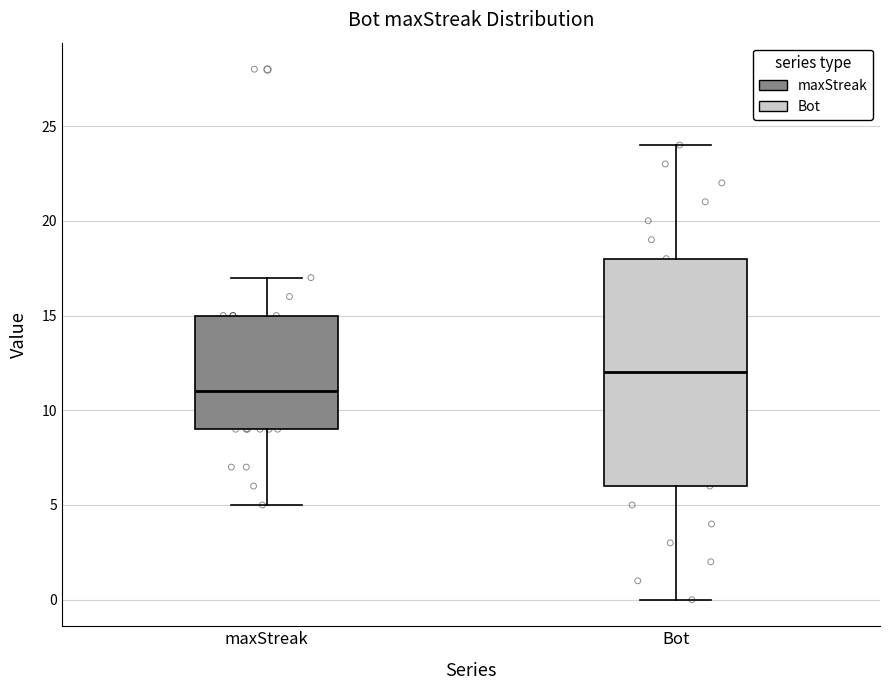

Which box's median line is the lowest?

maxStreak